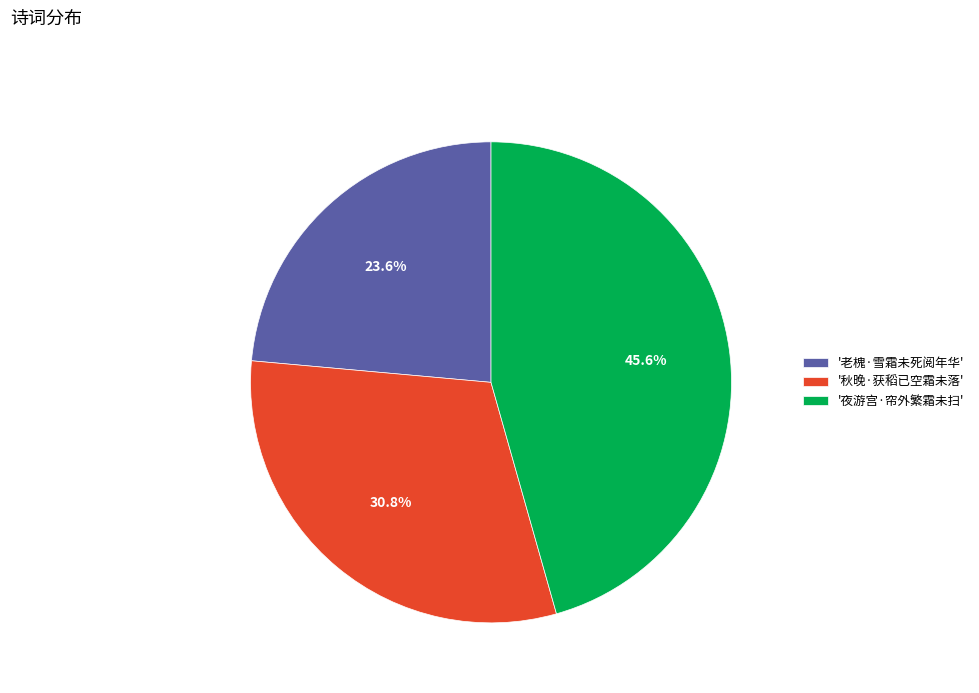

How many segments does this pie chart have?

3